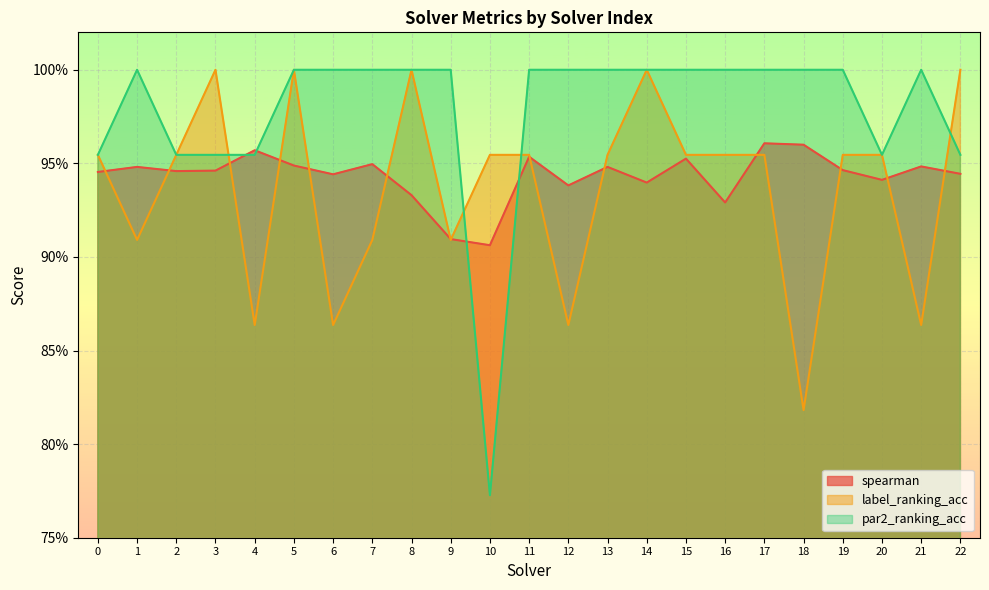

What are all the series names shown in the legend?

spearman, label_ranking_acc, par2_ranking_acc